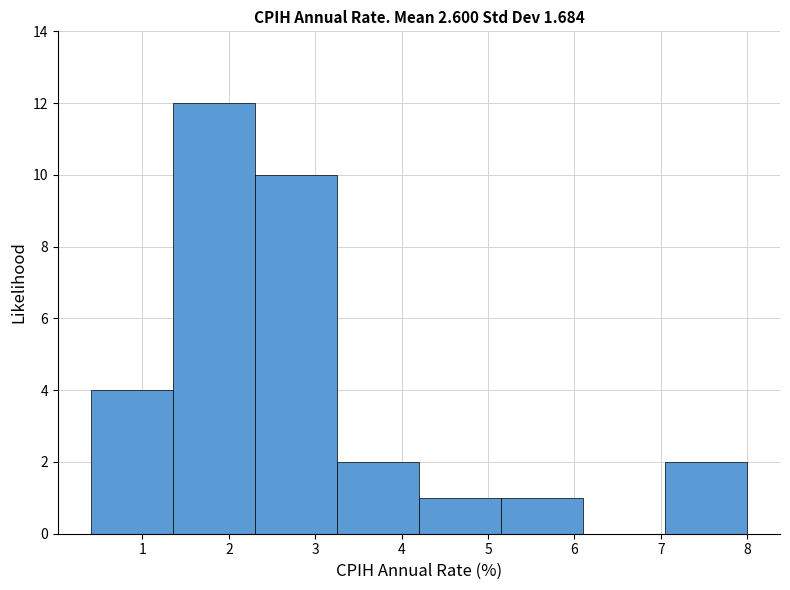

Reading left to right, transcribe this chart: for each bar, give the range it covers on the x-axis and its height. Neither the bar edges nor the heights are printed on the chart, so give them approximately, as read against the axes.

0.40 to 1.35: 4
1.35 to 2.30: 12
2.30 to 3.25: 10
3.25 to 4.20: 2
4.20 to 5.15: 1
5.15 to 6.10: 1
6.10 to 7.05: 0
7.05 to 8.00: 2